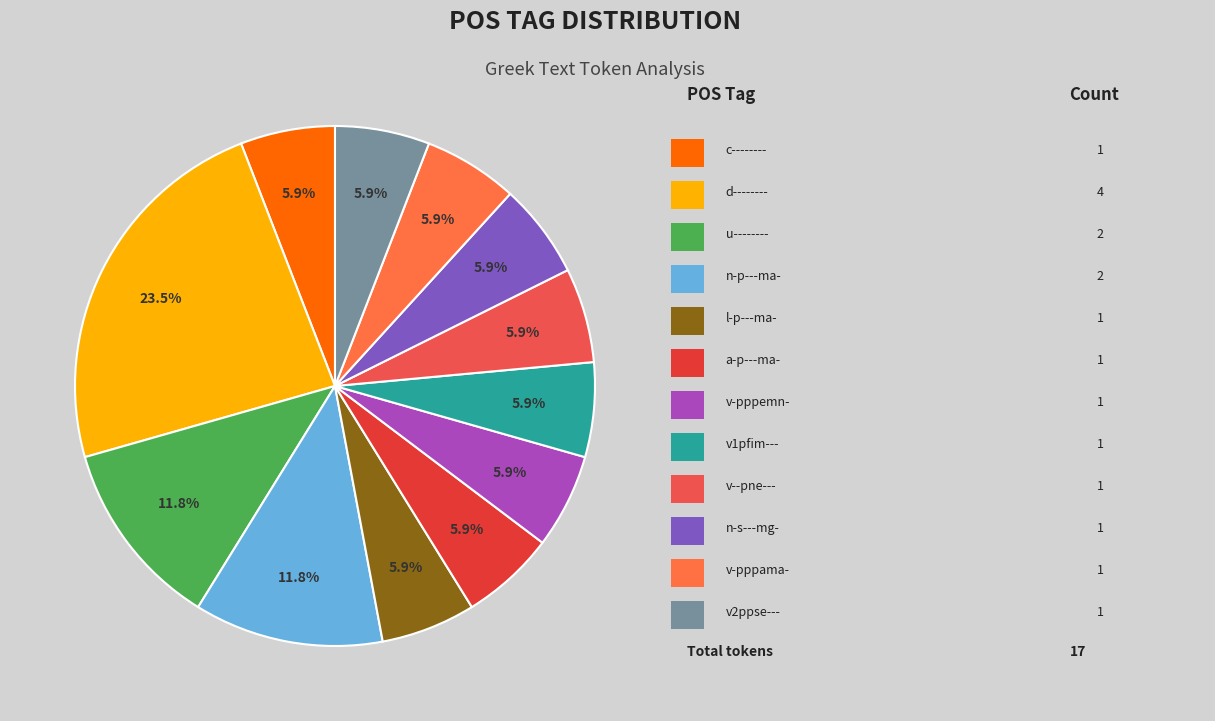

Count the number of slices in the pie.

12